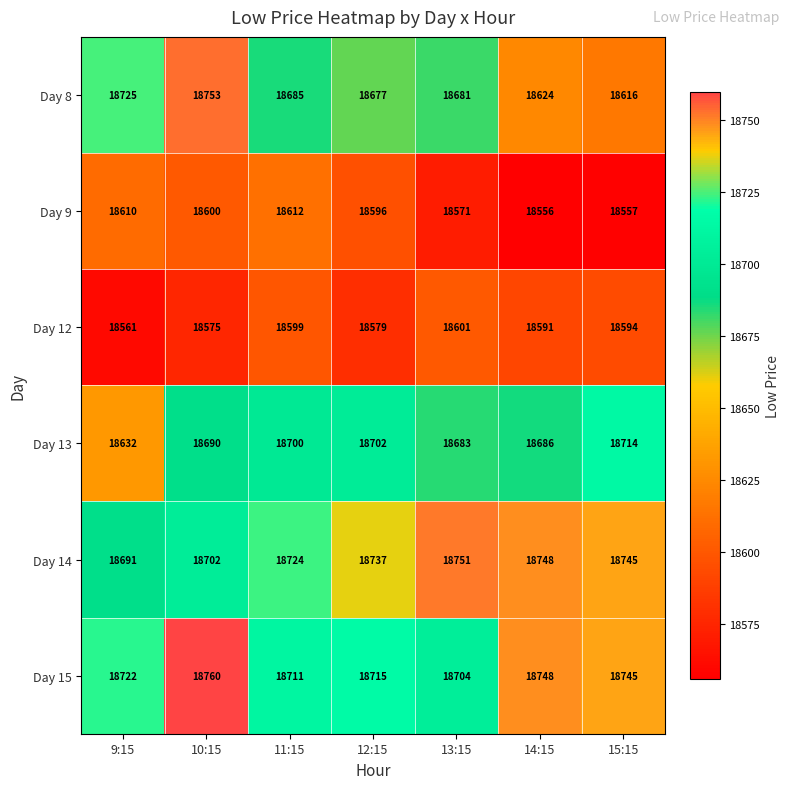

Which series has the largest range (max minus min)?

Day 8